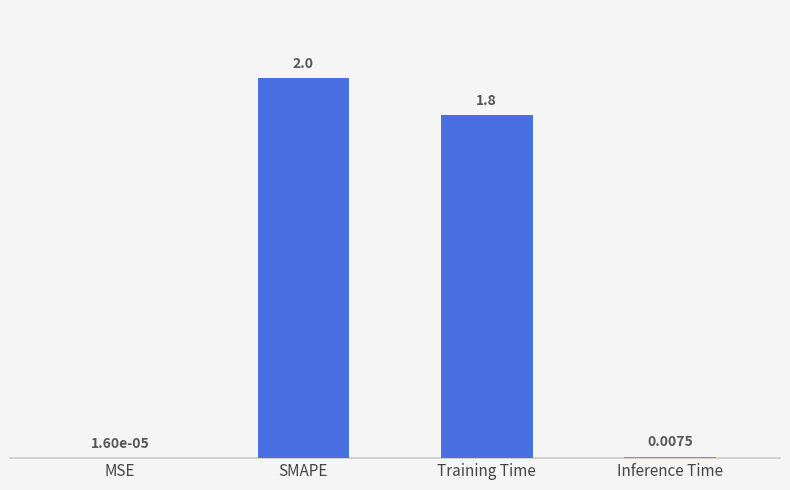

At which label does the data first exceed 1?

SMAPE